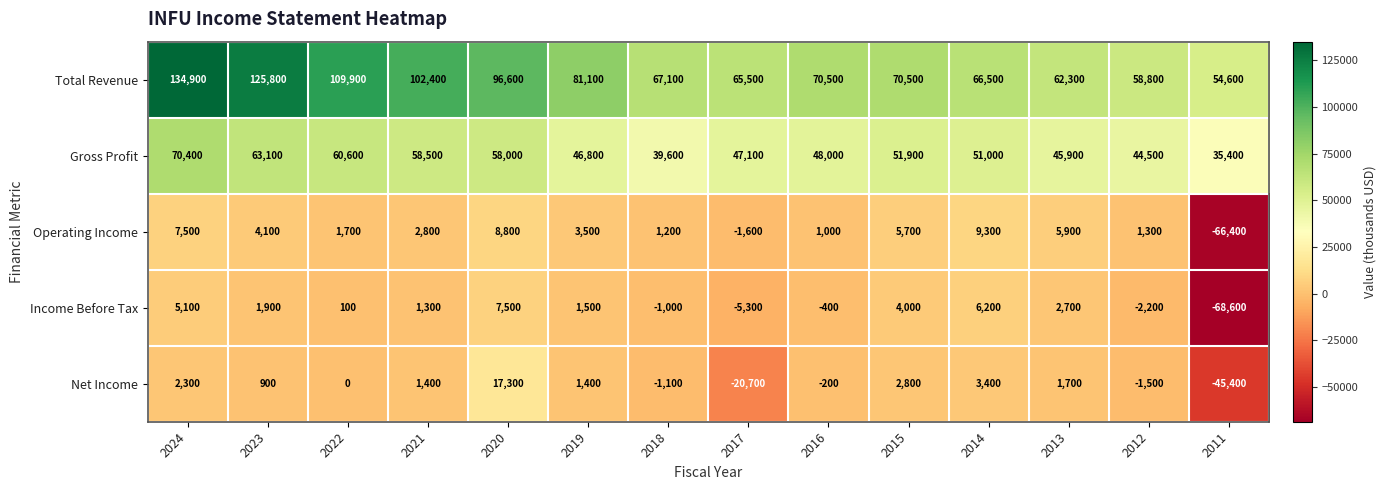

Where is Operating Income nearest to the value -28550?

2017